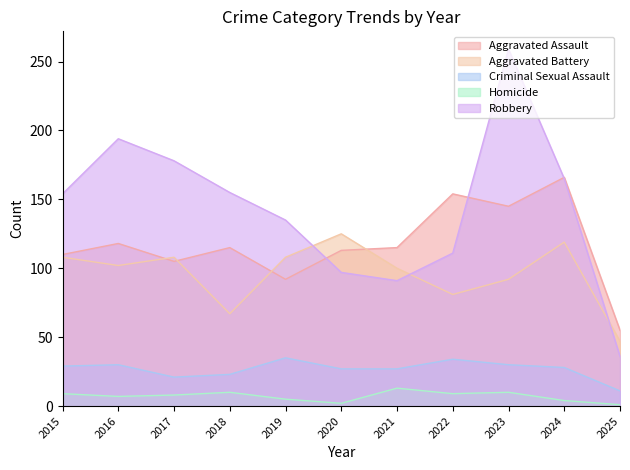

How many data points in Homicide are less than 8?

5